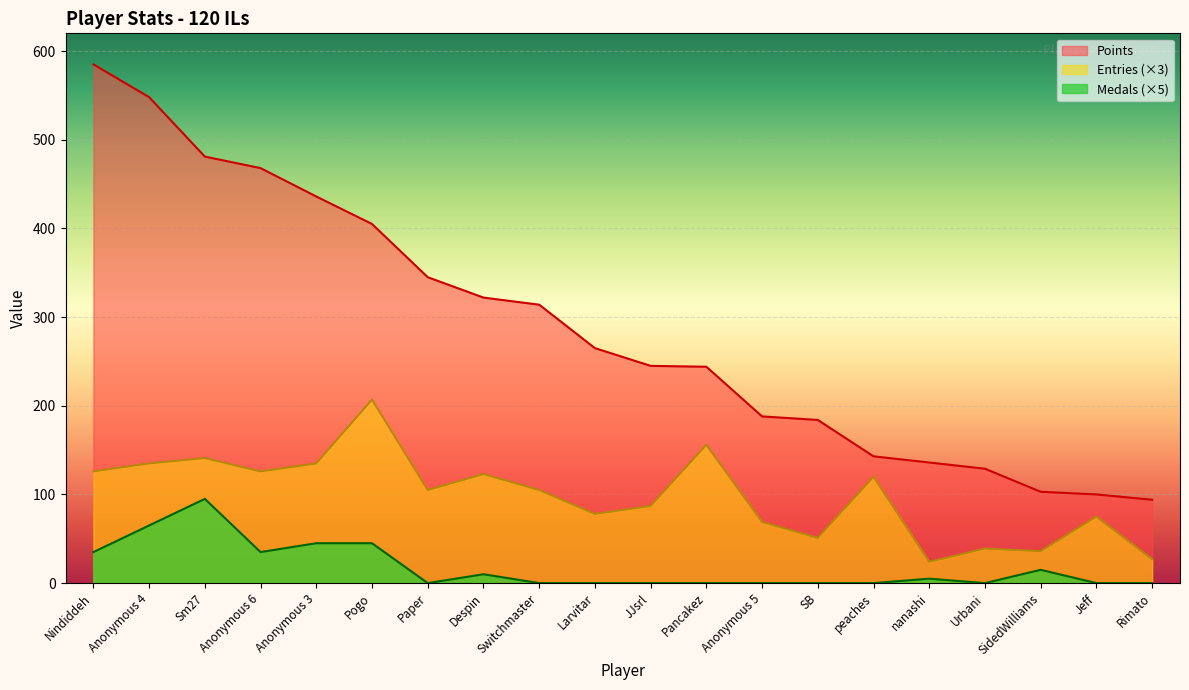

What is the value of the Points point at the 16th from the left?

136